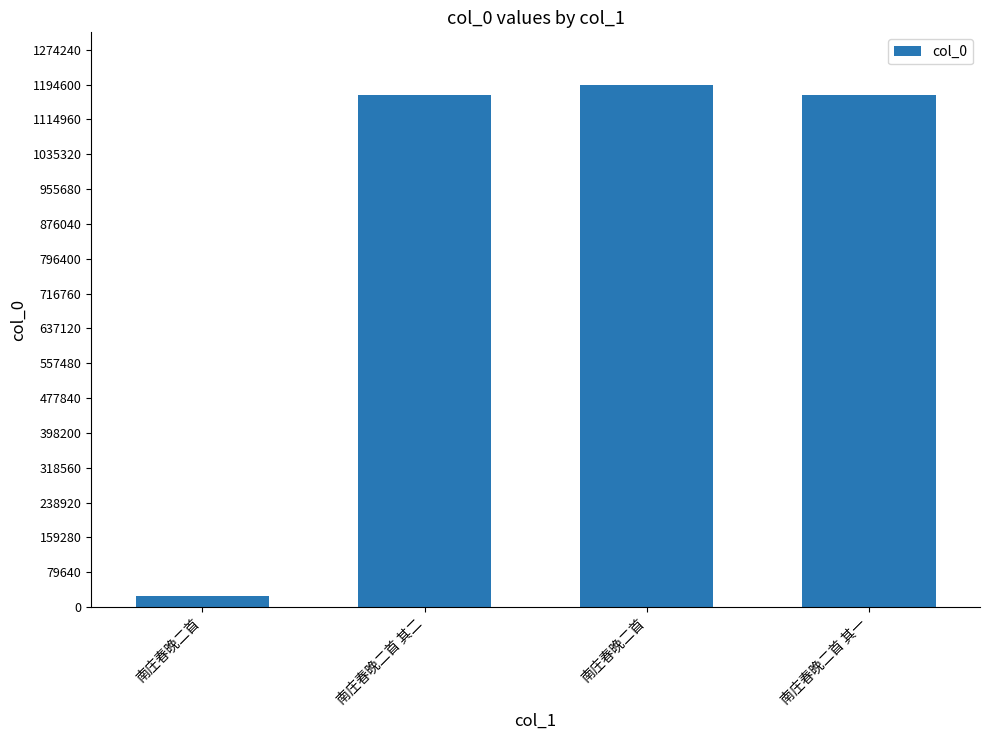

What is the smallest value displayed?

25907